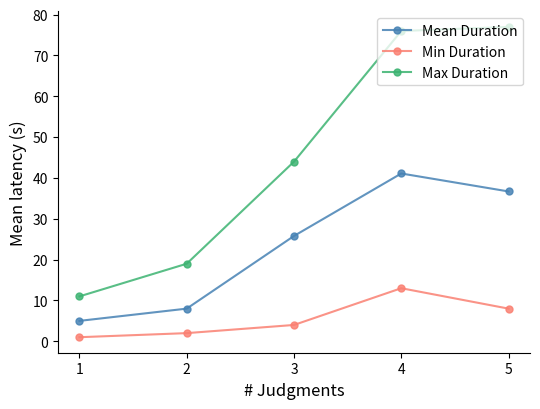

Between 3 and 4, which series saw the biggest shift?

Max Duration